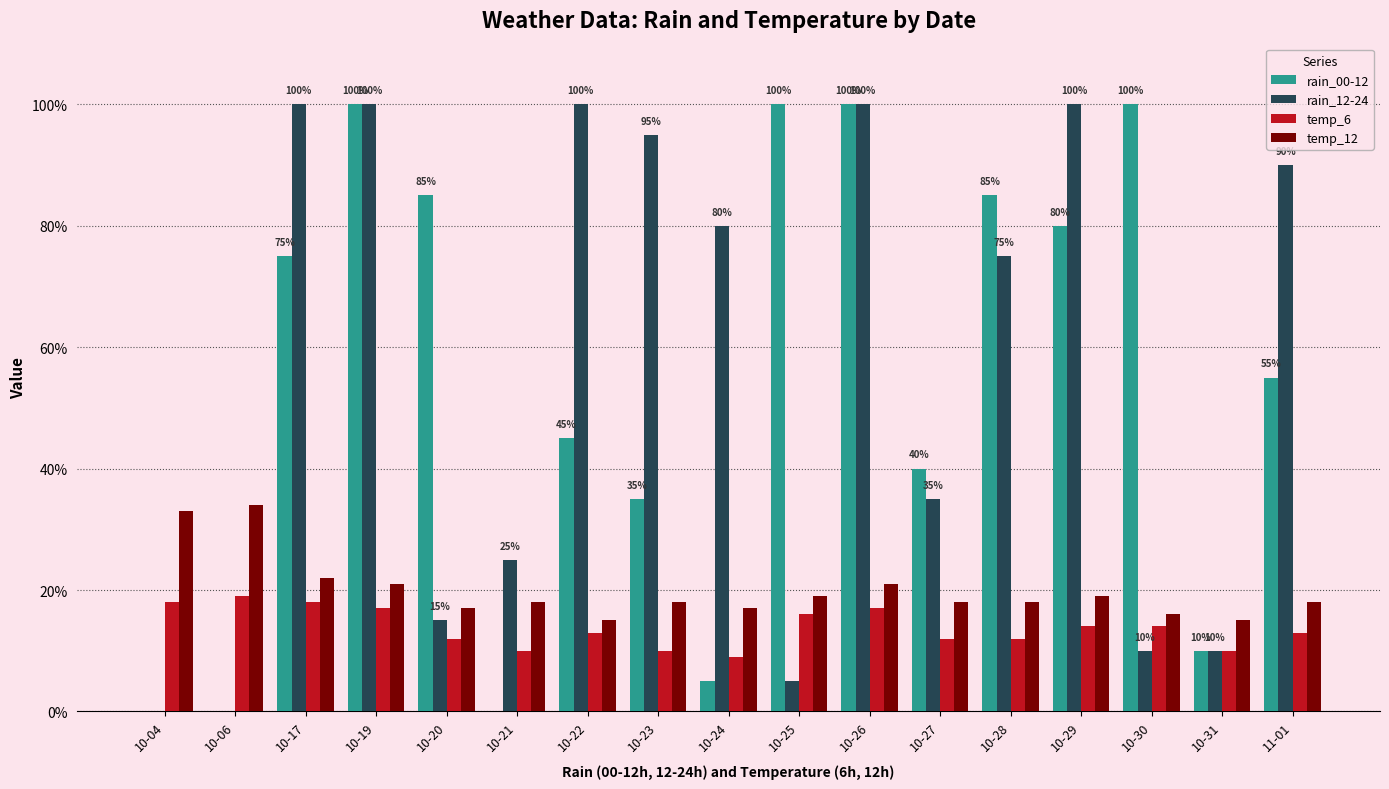

How many categories are shown in the chart?

17